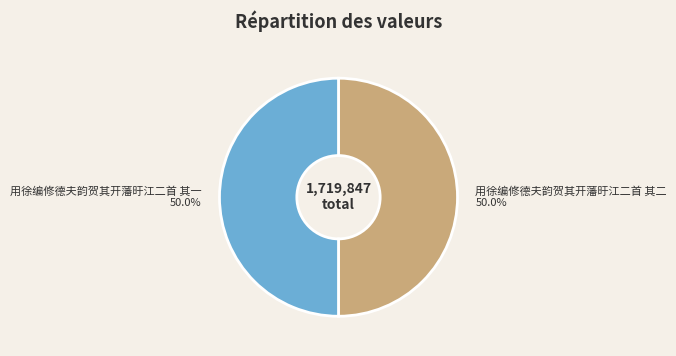

How many slices are in this pie chart?

2